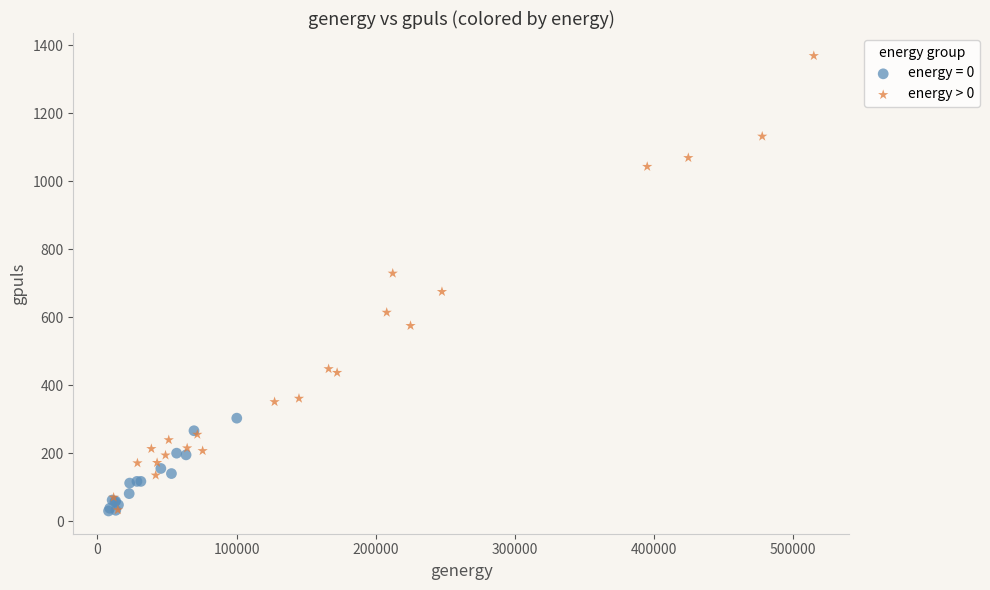

Which series has the widest spread of Y values?

energy > 0